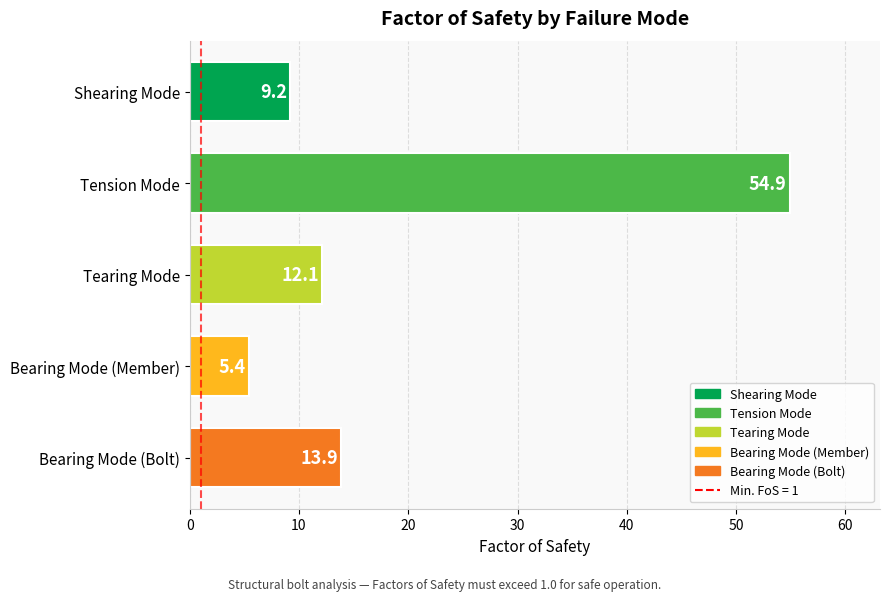

Does the chart contain any negative values?

No